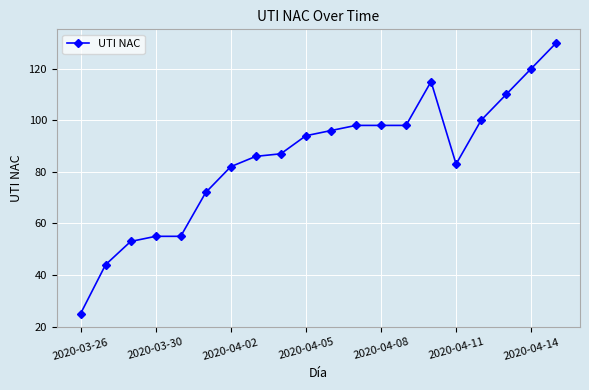

True or false: the data has more than 0 interior local peaks.

True